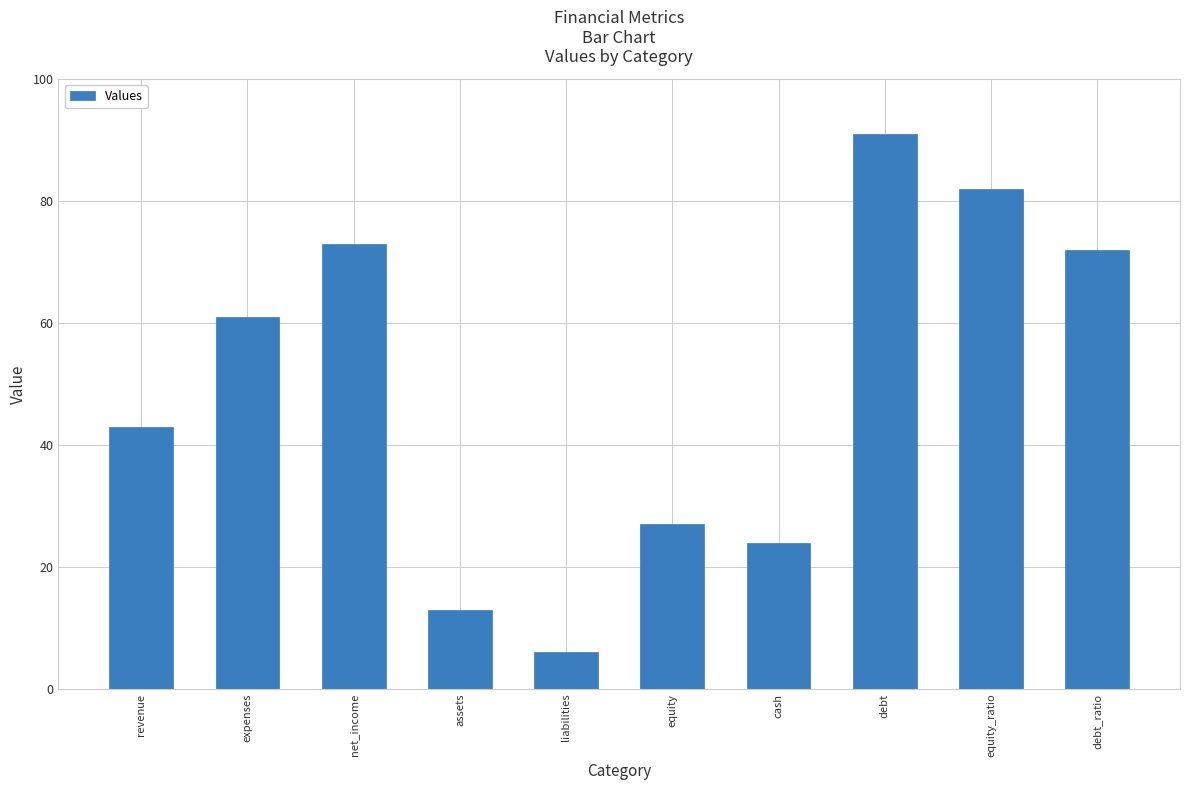

Is it true that the value at liabilities is 6?

True